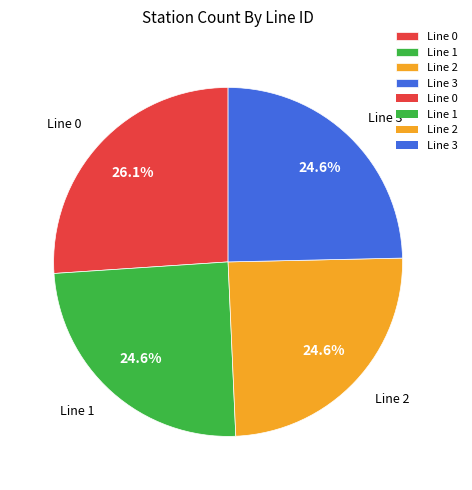

What percentage is NOT represented by Line 0?

73.9%